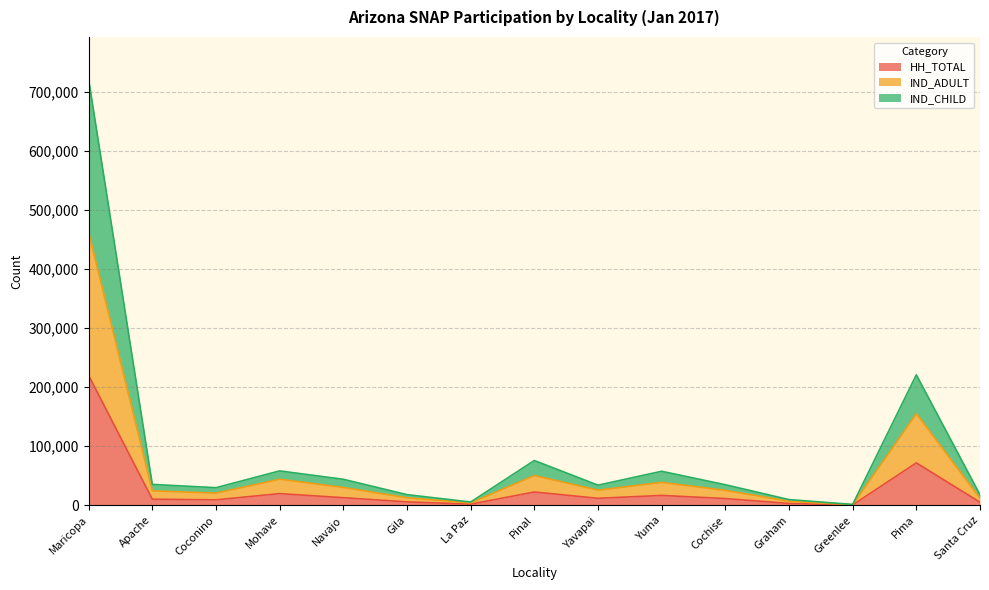

How many interior local valleys does the IND_ADULT series have?

4